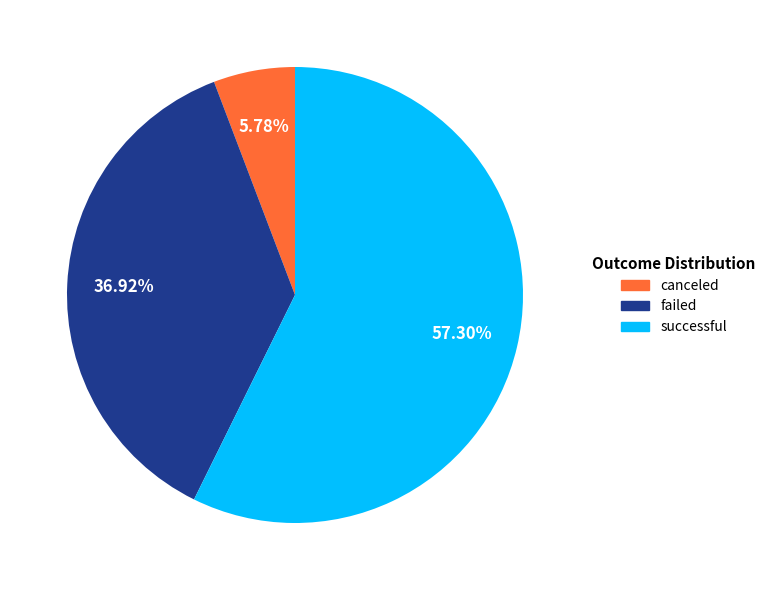

What percentage do successful and failed together represent?

94.2%